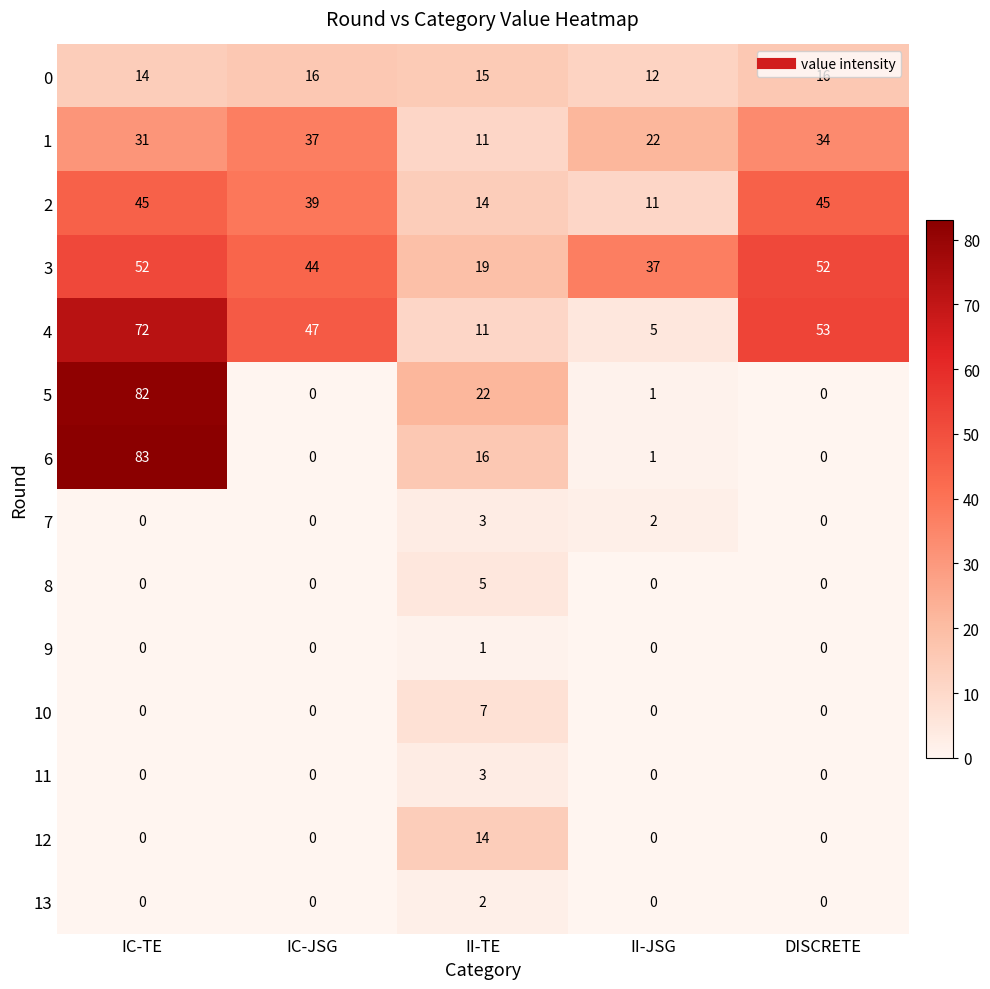

At which label does 13 reach its peak?

II-TE